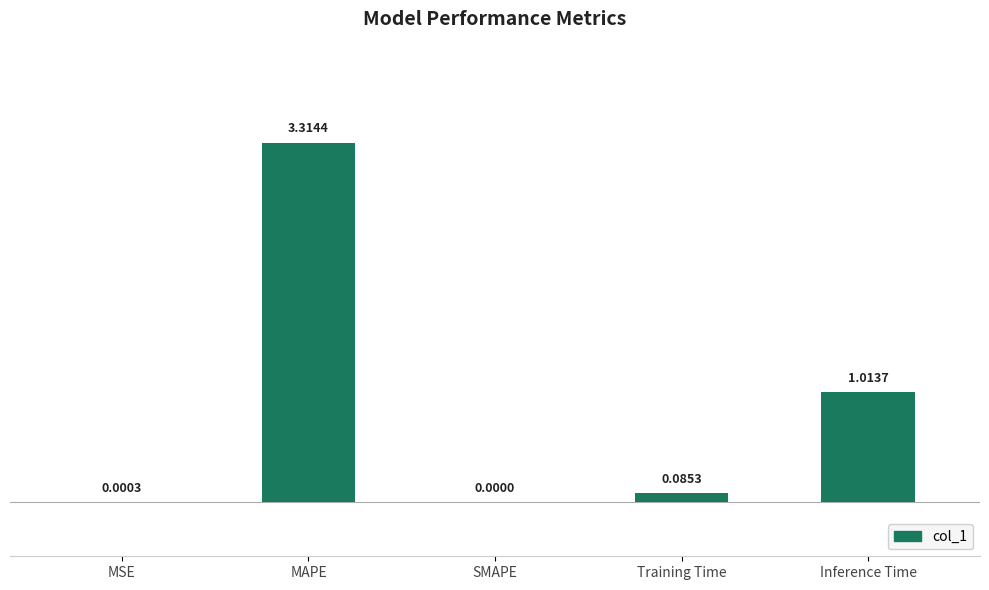

Between MAPE and SMAPE, which is larger?

MAPE